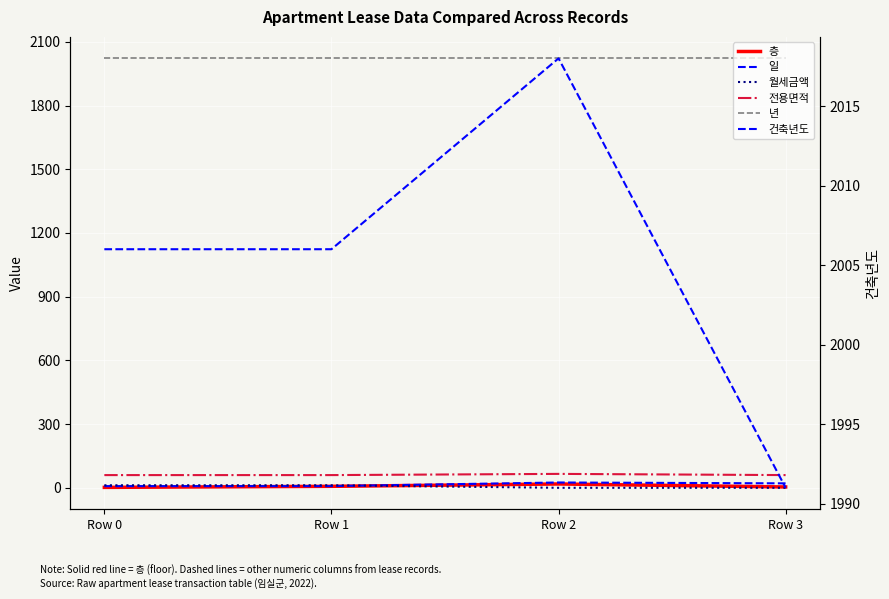

Is the value of 전용면적 at Row 2 greater than the value of 년 at Row 2?

No